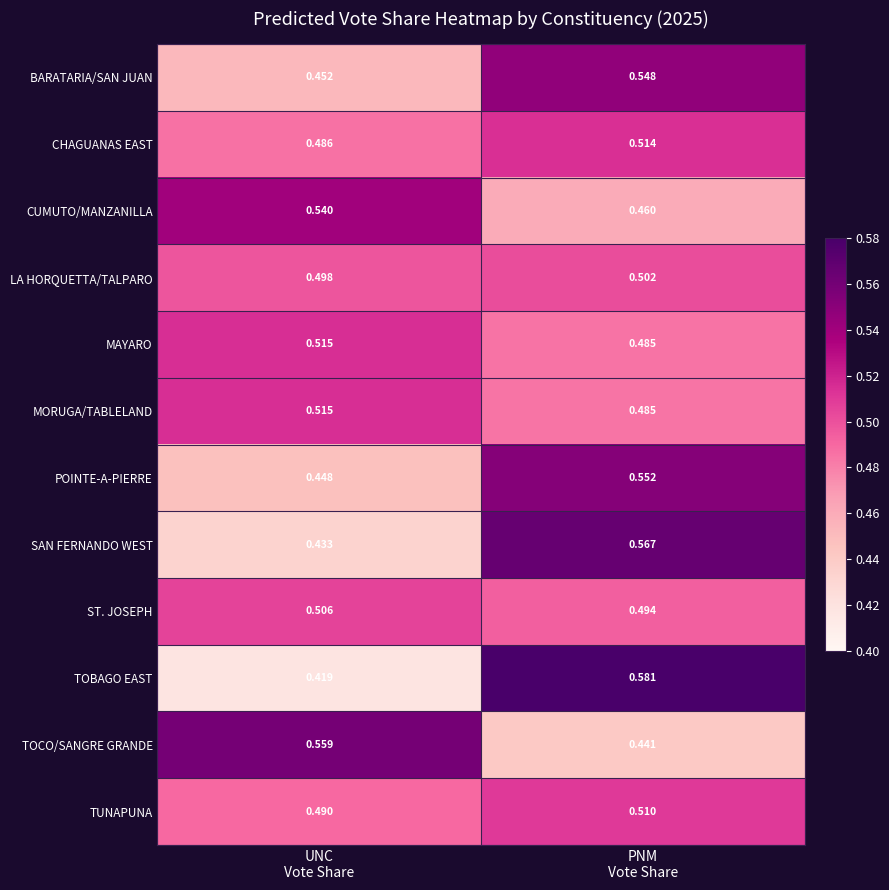

What is the total value across all series at PNM
Vote Share?

6.1